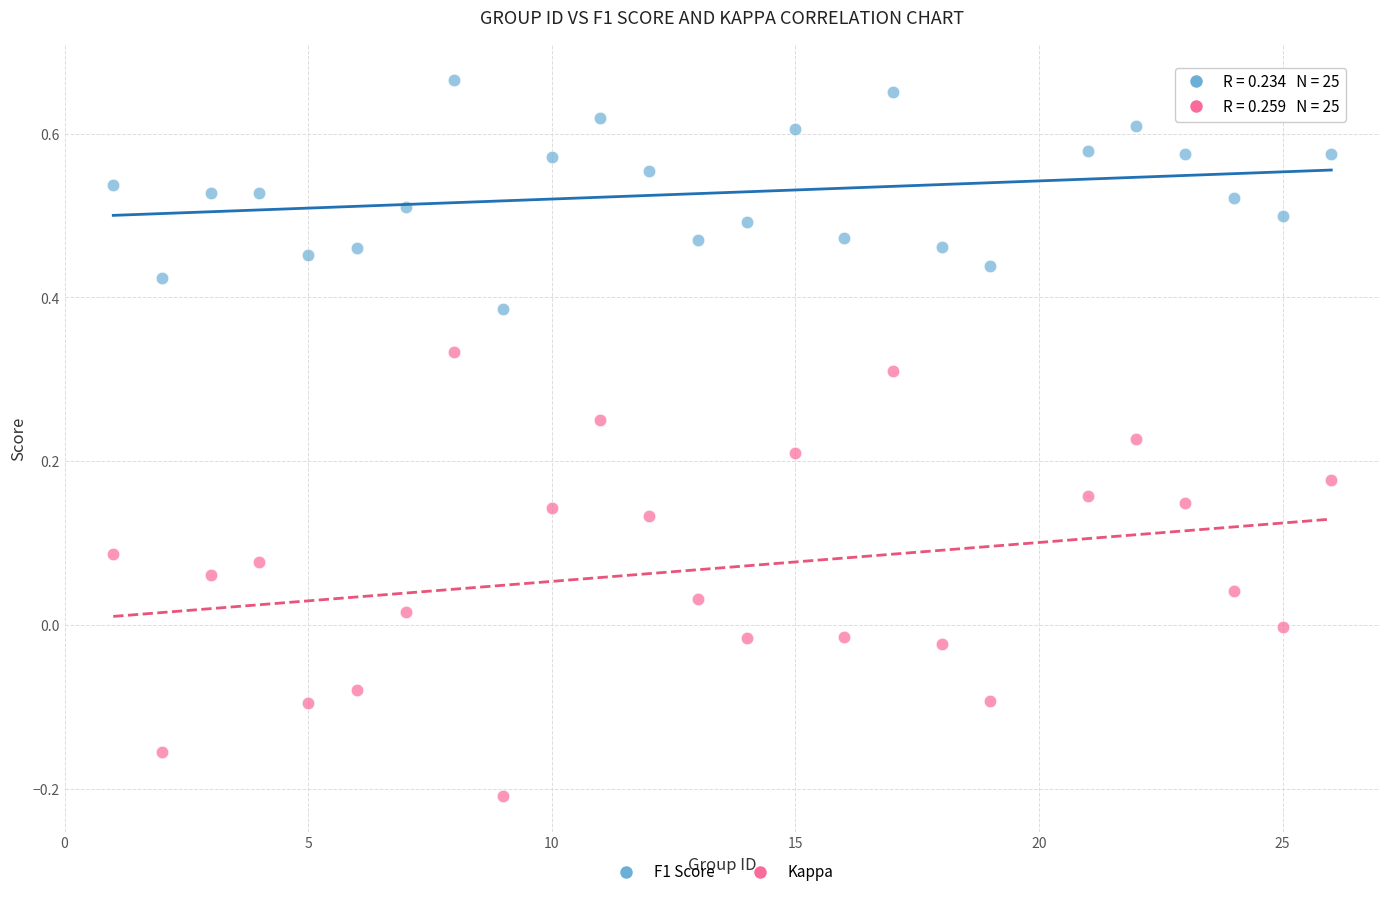

Which series reaches the minimum Y coordinate?

Kappa